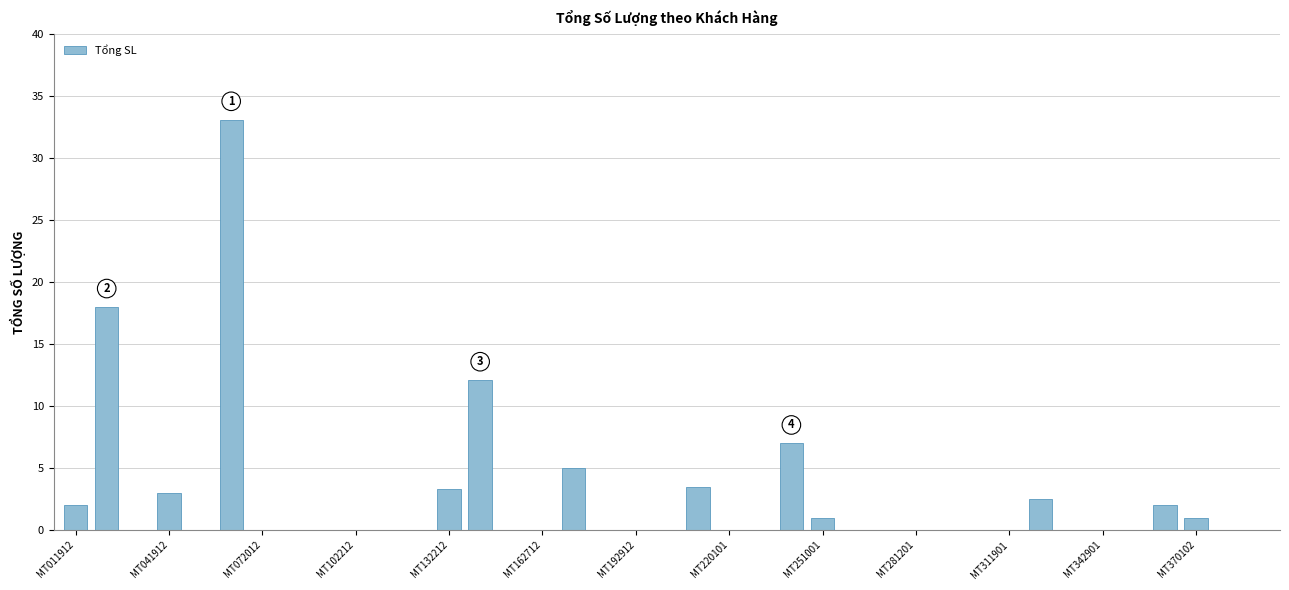

What is the greatest value displayed?

33.1